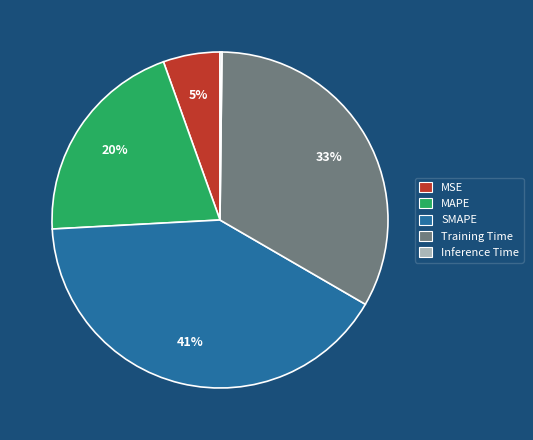

Is there any slice that represents more than half of the pie?

No